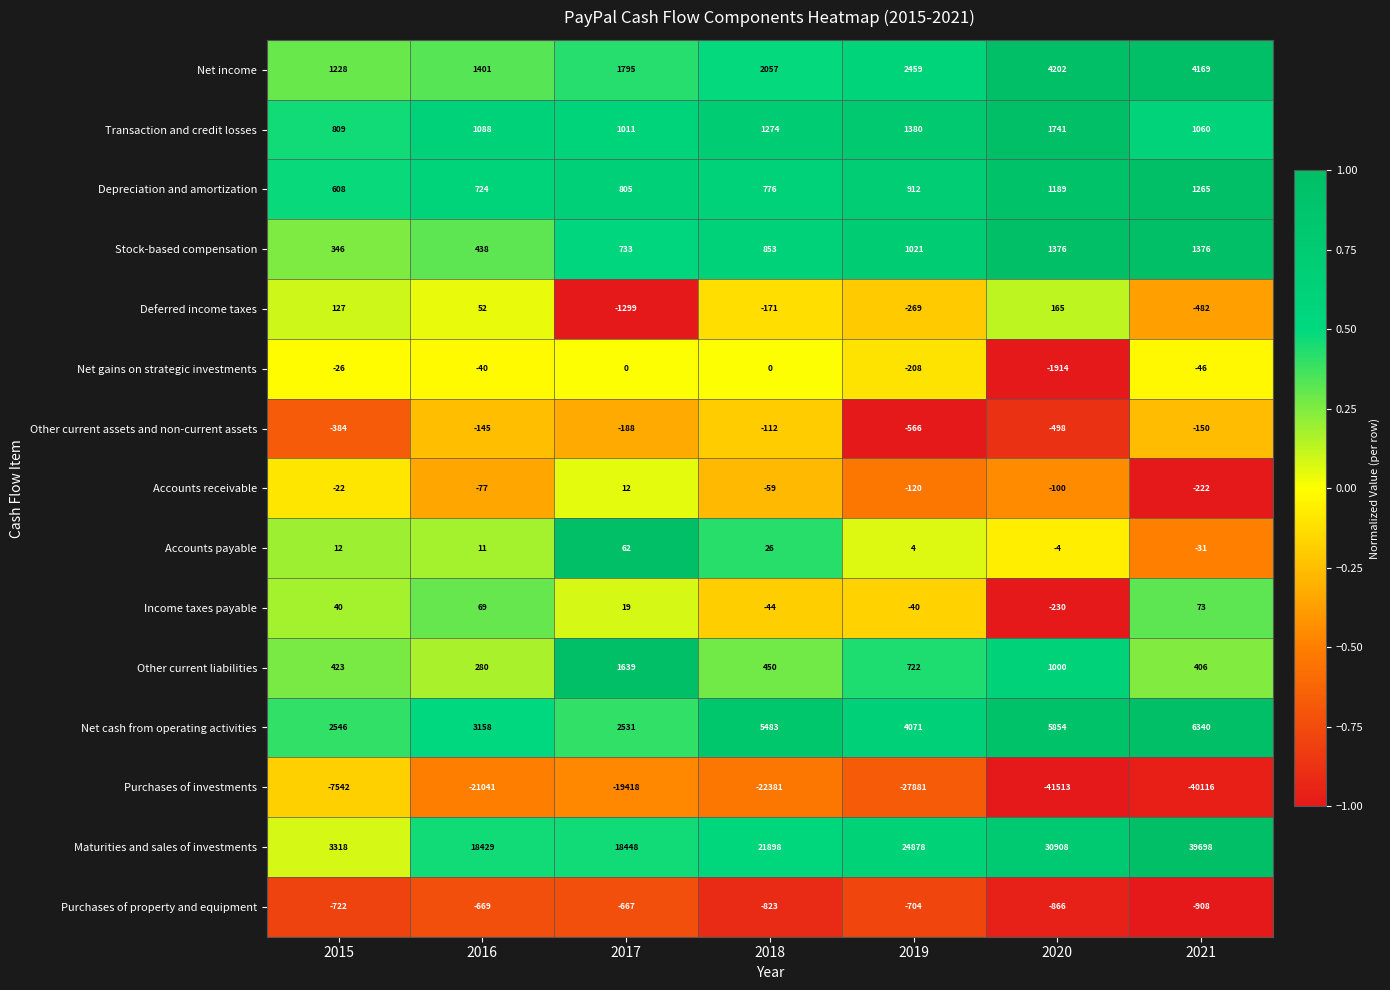

At how many categories does at least one series exceed 0?

7